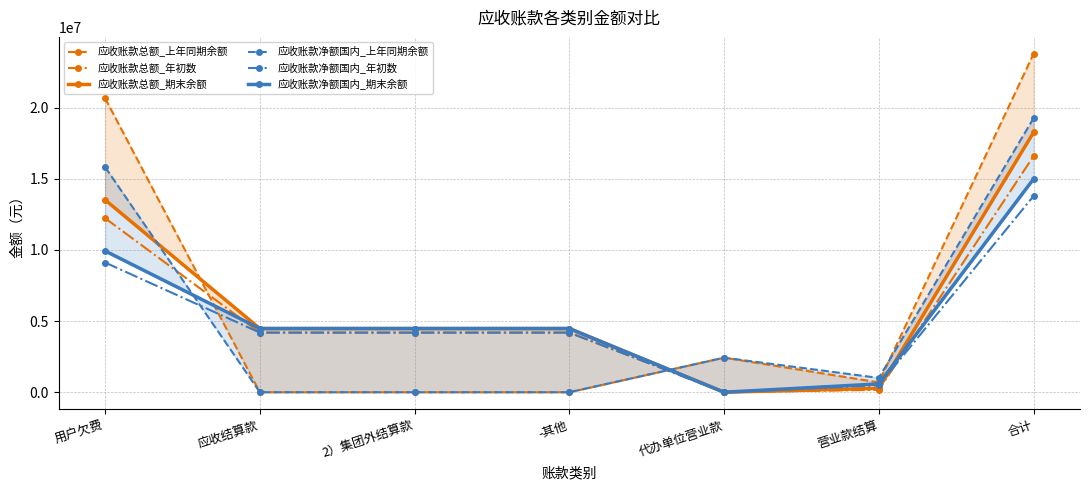

Which series has the widest spread of values?

应收账款总额_上年同期余额